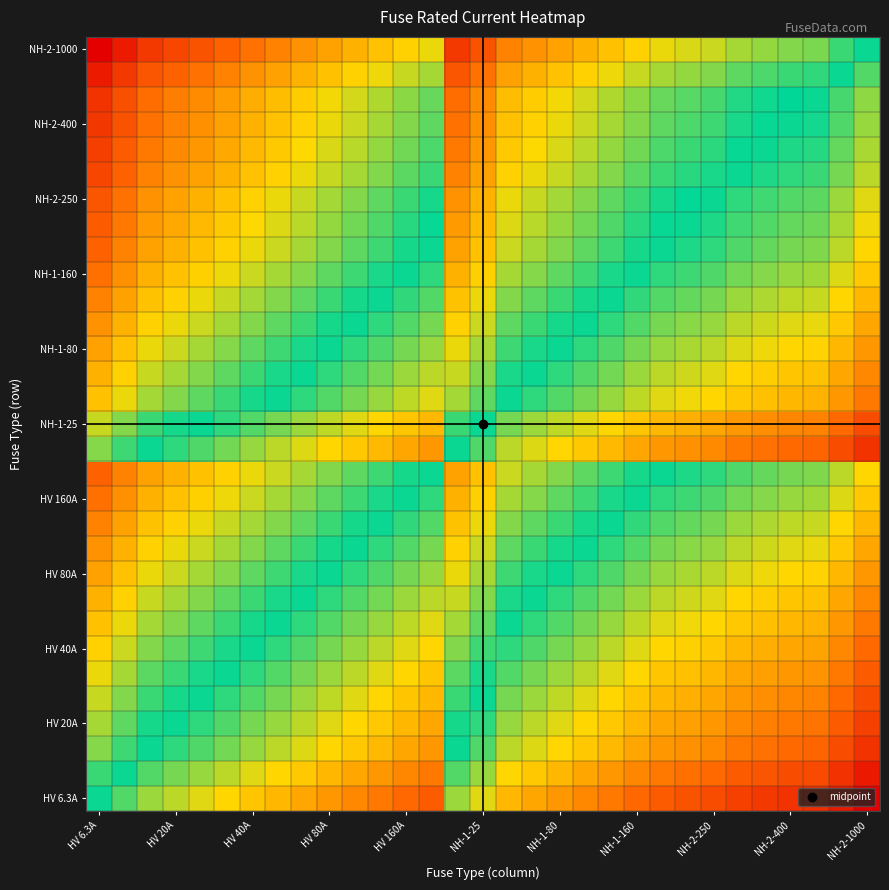

How many series are shown in this chart?

31